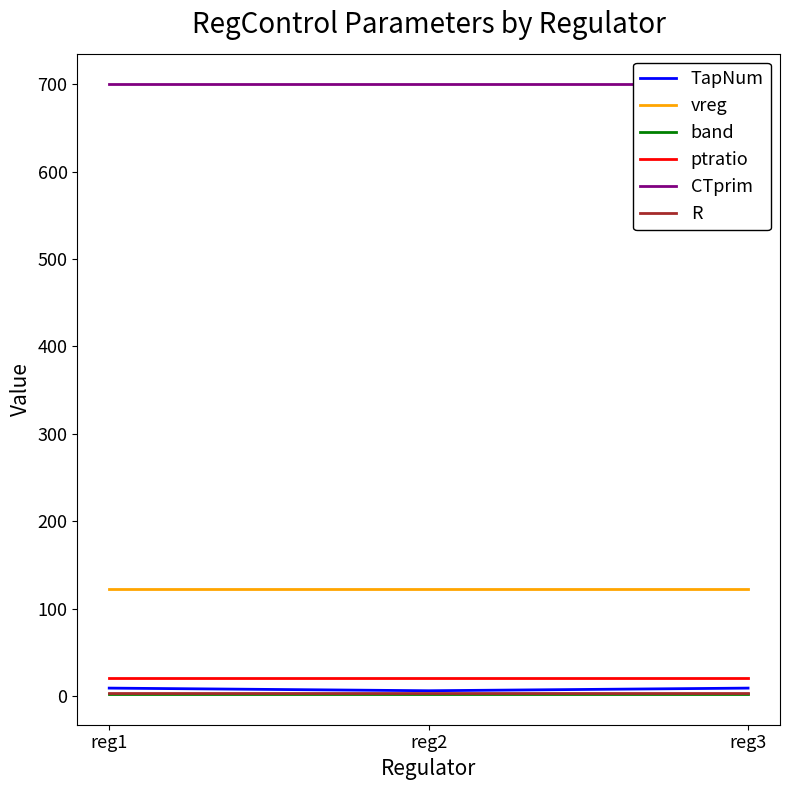

The value of CTprim at reg1 is 700. True or false?

True